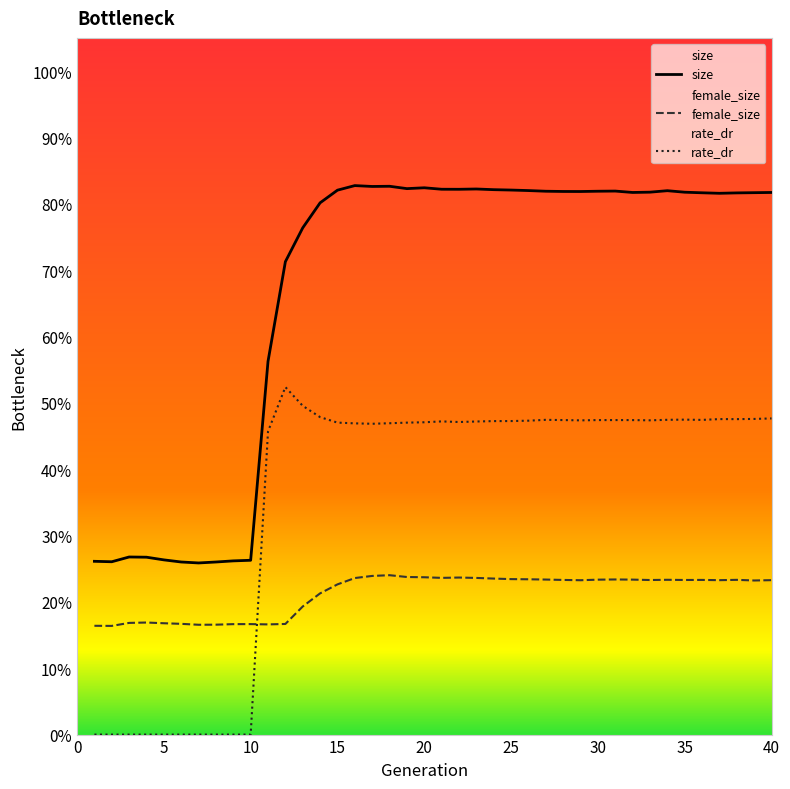

What is the sum of all female_size values?

8.5